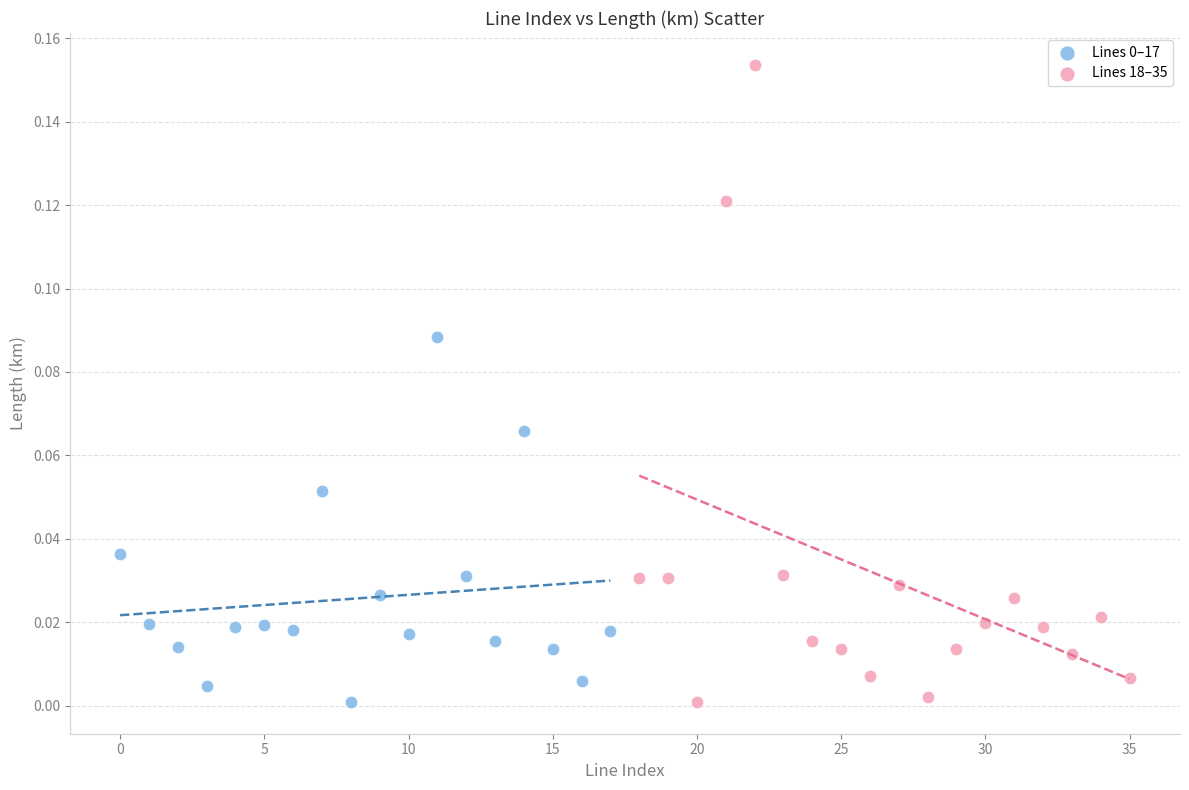

Which series has the widest spread of Y values?

Lines 18–35